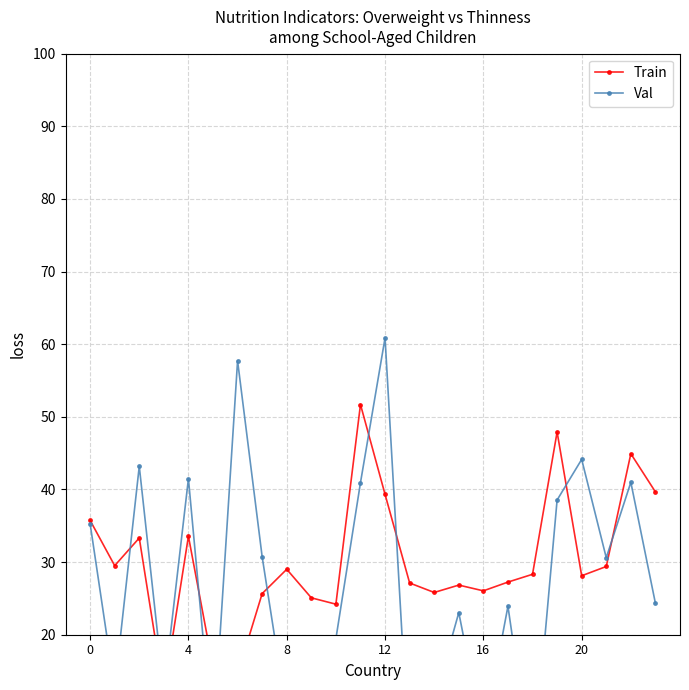

What is the sum of all Train values?

720.6